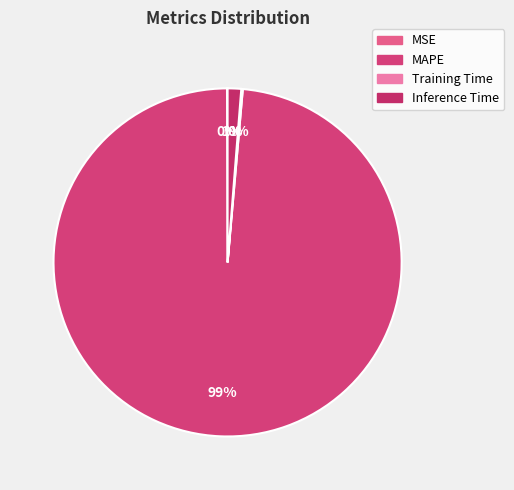

How many segments does this pie chart have?

4